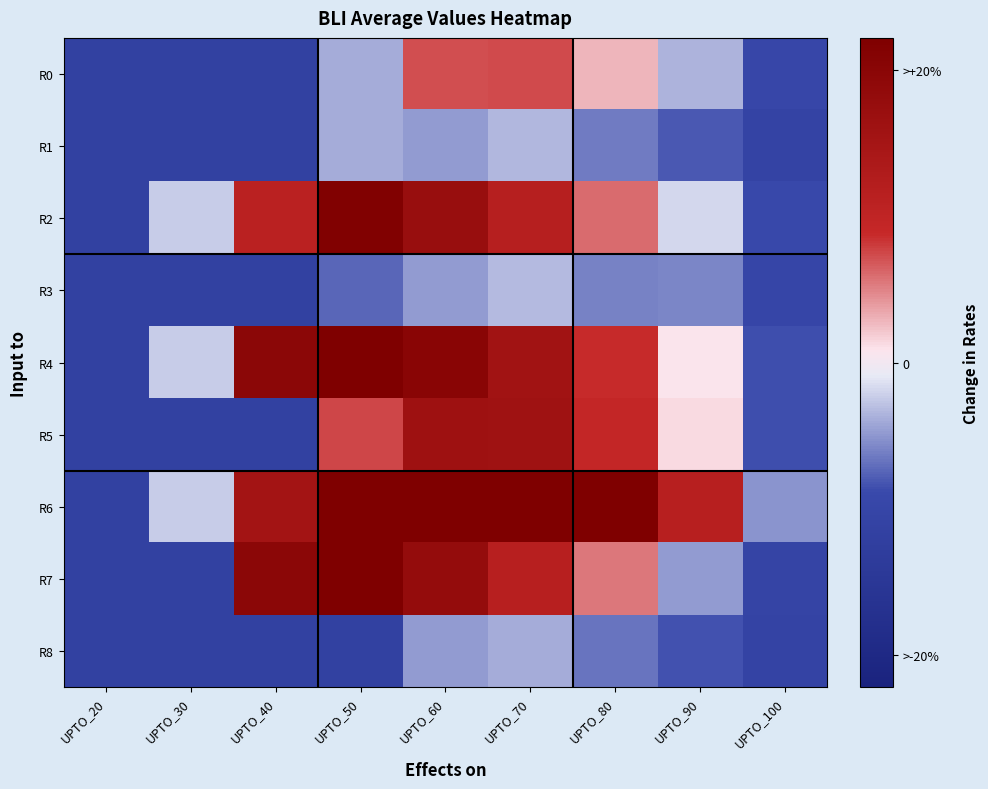

At UPTO_30, list the series in order from smallest to largest.

R0, R1, R3, R5, R7, R8, R2, R4, R6